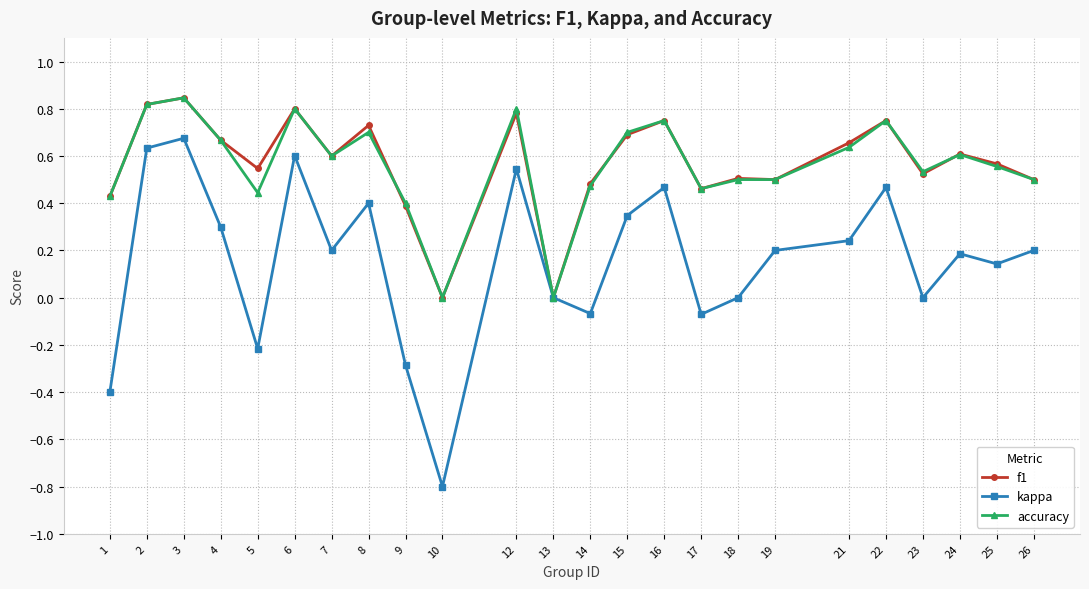

The kappa series shows 0.0 at 23. True or false?

True